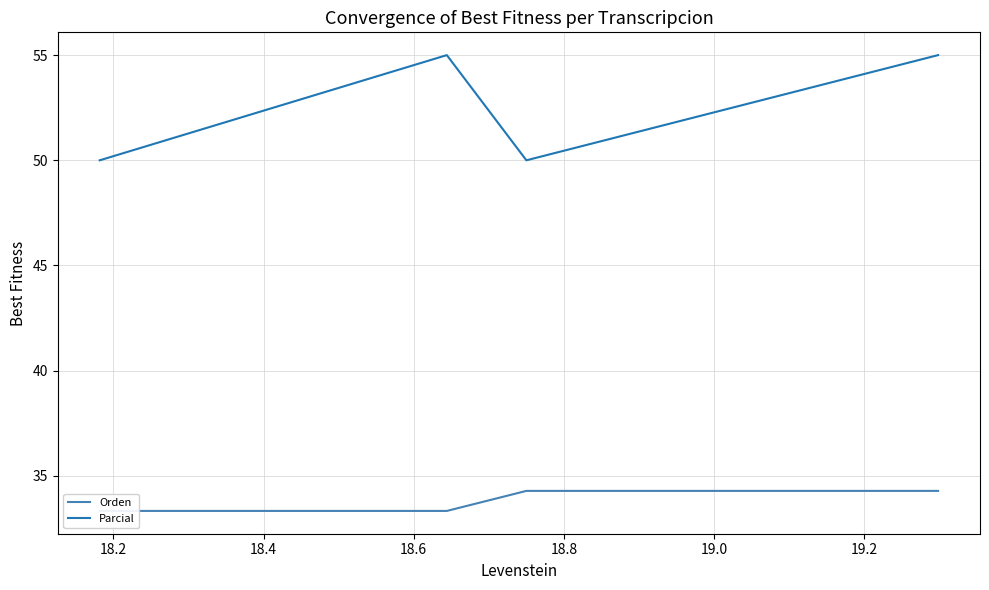

True or false: Parcial and Orden cross at least once.

False